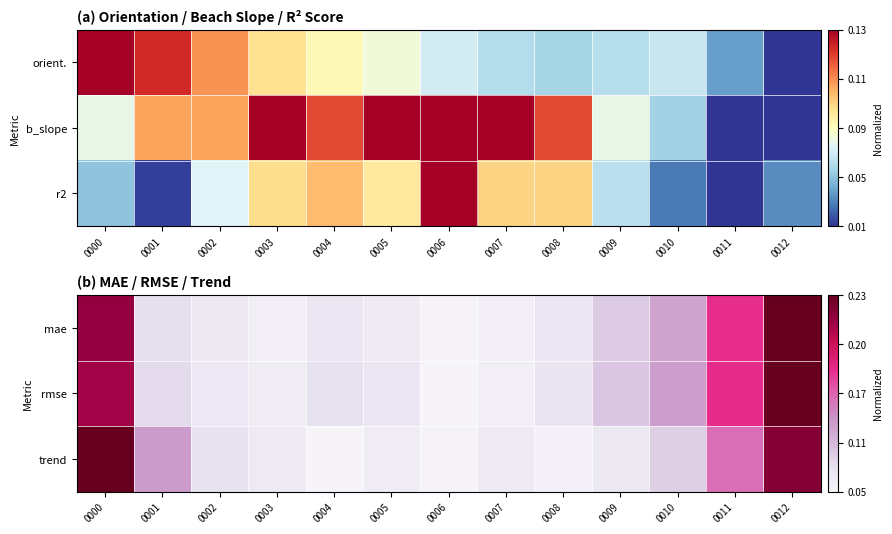

What is the maximum value shown in the chart?

1.0